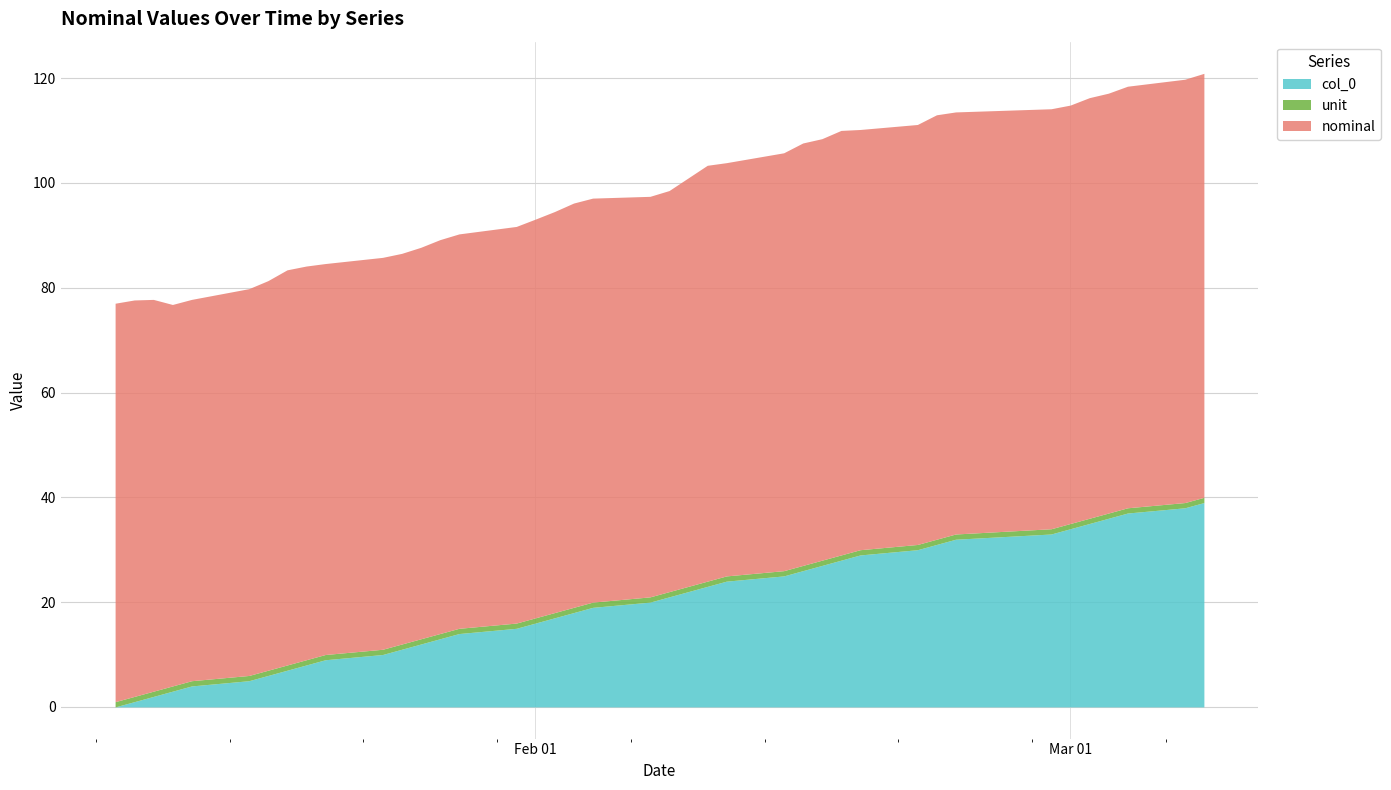

At how many categories does at least one series exceed 39?

40